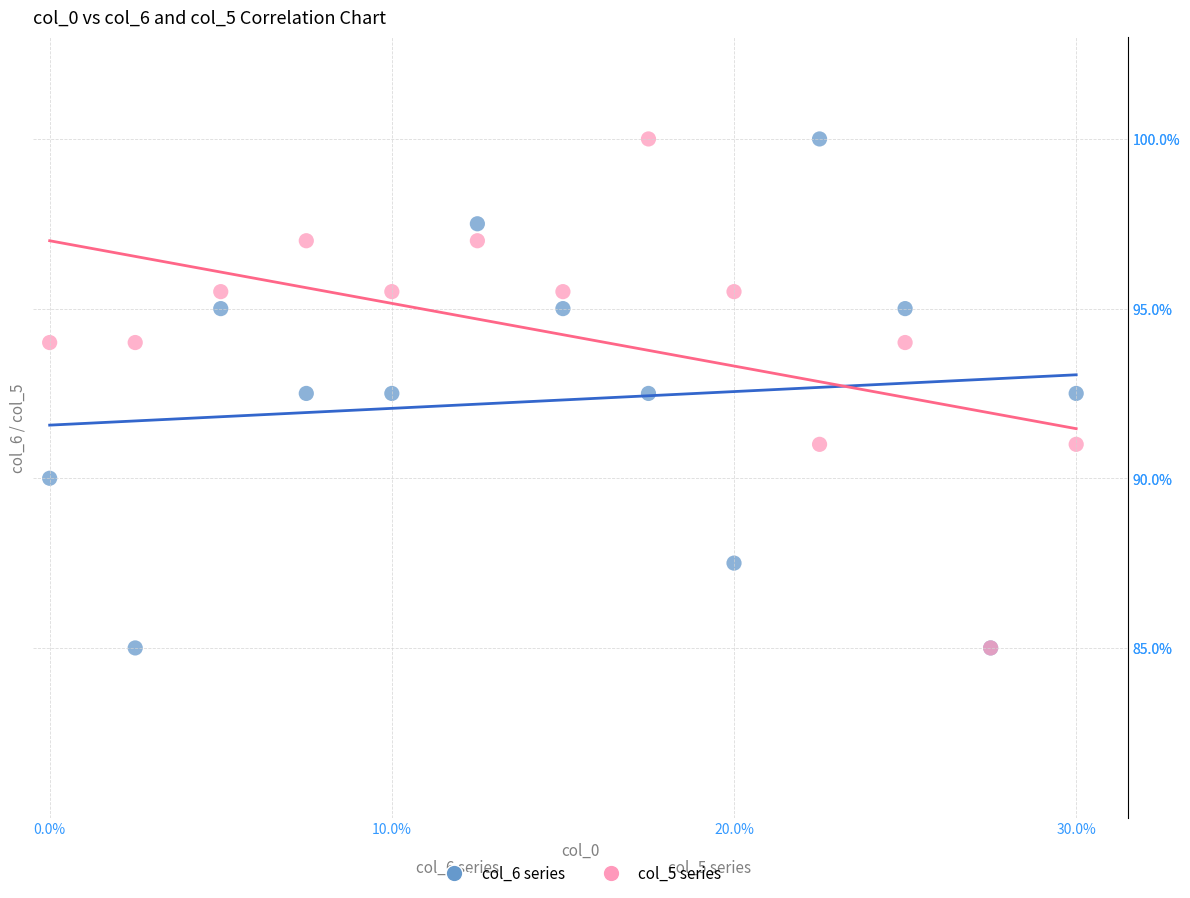

What are all the series names shown in the legend?

col_6 series, col_5 series